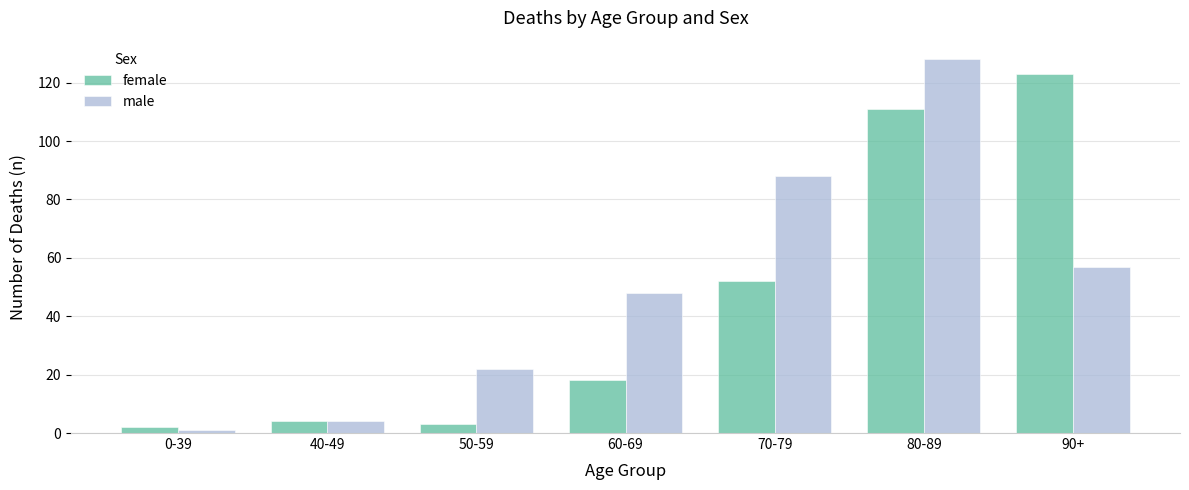

List the labels in order of male value, smallest first.

0-39, 40-49, 50-59, 60-69, 90+, 70-79, 80-89